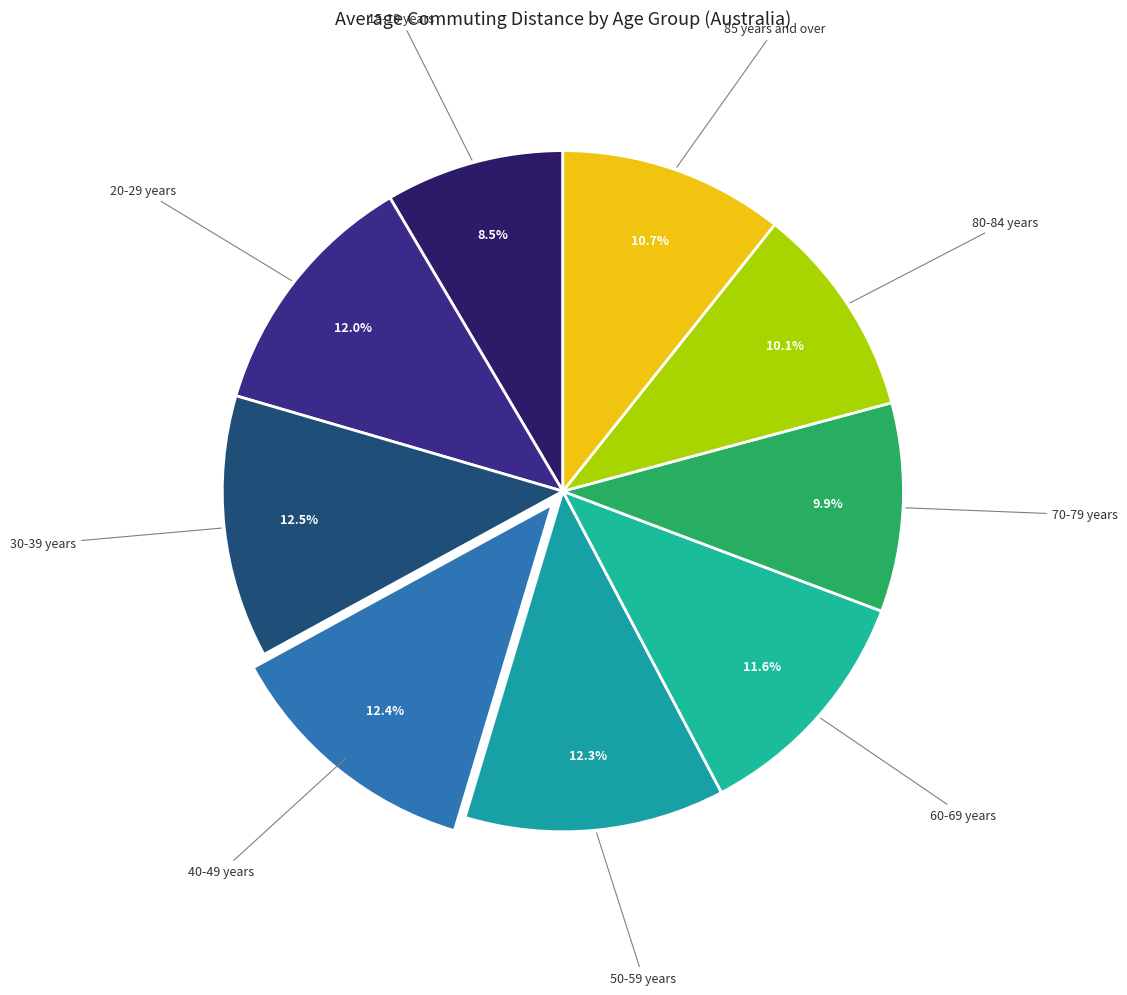

How many segments does this pie chart have?

9